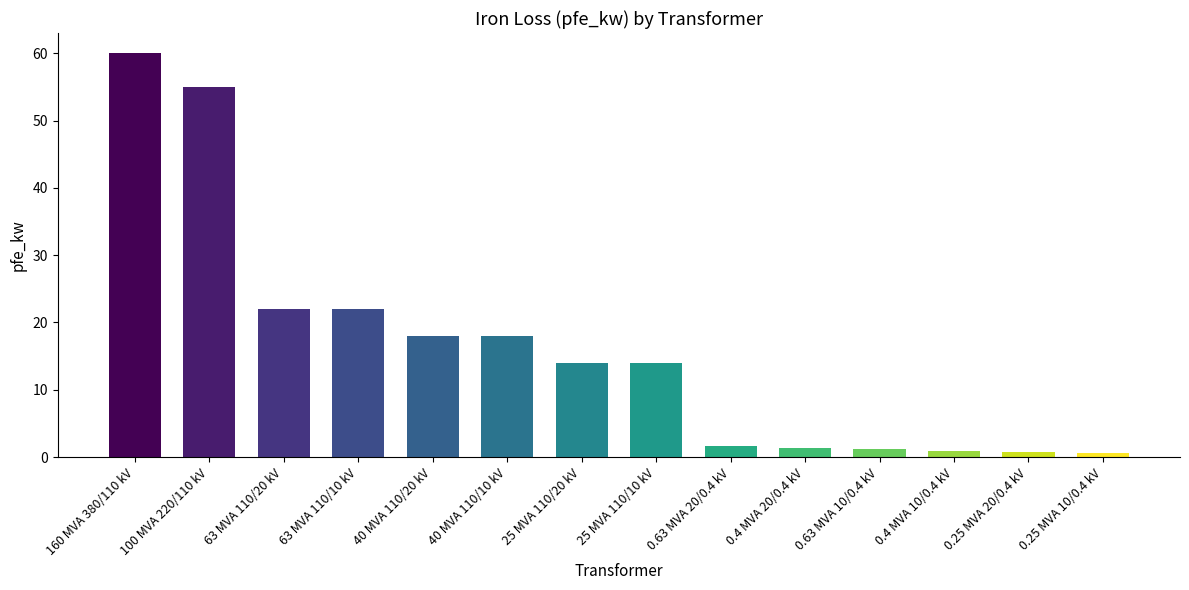

Which category has the highest value across all series?

160 MVA 380/110 kV